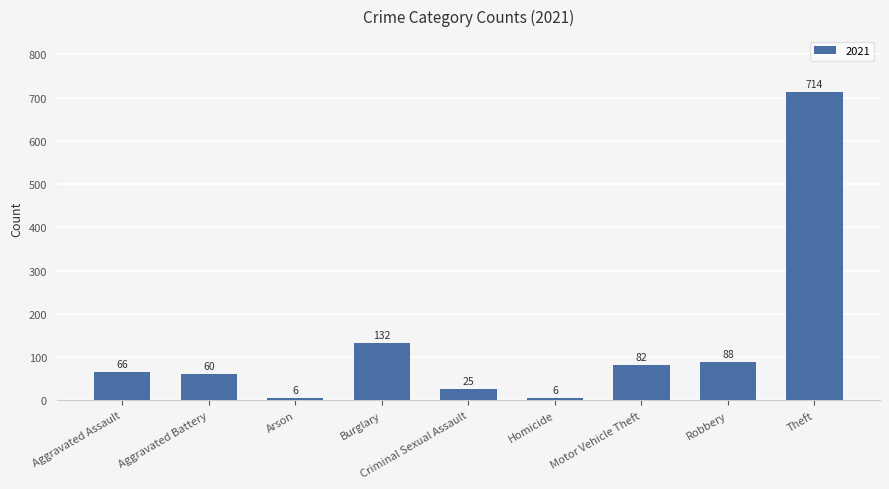

What is the average value?

131